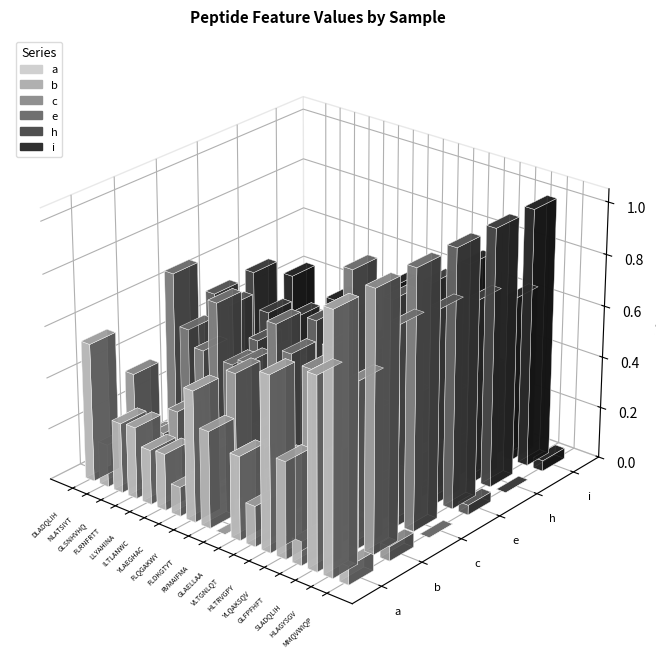

Reading right to left, list all the values displayed in this chart.

a: 0.1	1.0	0.7	0.1	0.4	0.7	0.2	0.3	0.0	0.4	0.5	0.1	0.2	0.2	0.3	0.3	0.2	0.5
b: 0.1	1.0	0.6	0.0	0.3	0.6	0.0	0.2	0.1	0.2	0.5	0.0	0.1	0.0	0.3	0.2	0.1	0.3
c: 0.0	1.0	0.8	0.2	0.4	0.9	0.3	0.3	0.0	0.5	0.6	0.2	0.4	0.4	0.6	0.4	0.5	0.7
e: 0.0	1.0	0.8	0.2	0.4	0.7	0.1	0.3	0.2	0.5	0.5	0.0	0.2	0.3	0.4	0.1	0.5	0.5
h: 0.0	1.0	0.7	0.1	0.3	0.7	0.1	0.3	0.2	0.4	0.5	0.0	0.2	0.3	0.4	0.2	0.4	0.5
i: 0.0	1.0	0.6	0.2	0.3	0.7	0.2	0.3	0.0	0.4	0.5	0.1	0.2	0.2	0.4	0.3	0.1	0.4